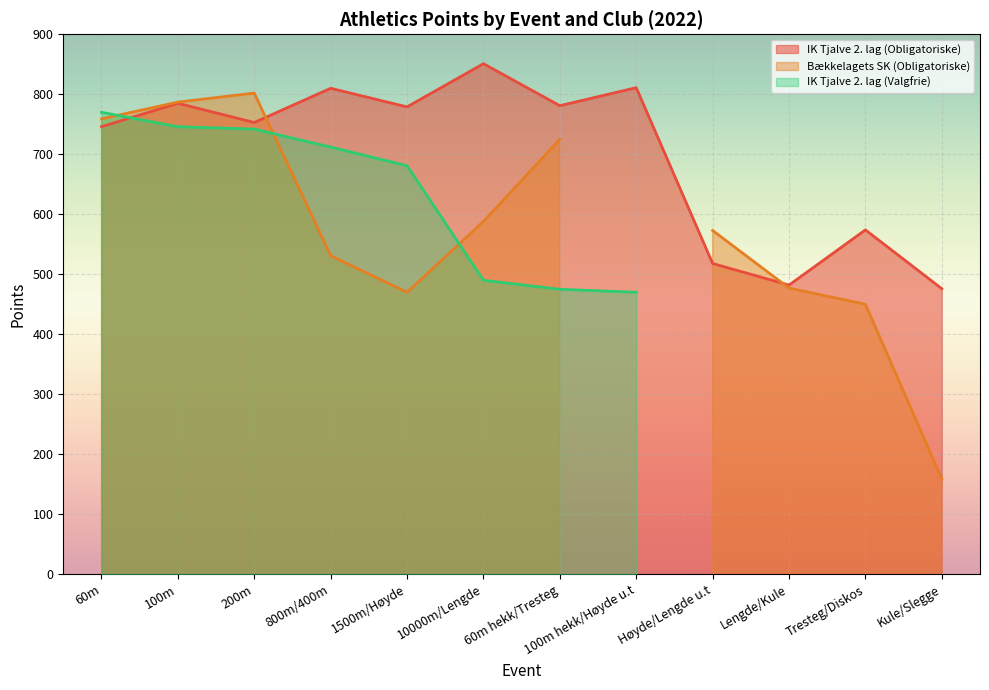

The IK Tjalve 2. lag (Obligatoriske) series shows 851 at 10000m/Lengde. True or false?

True